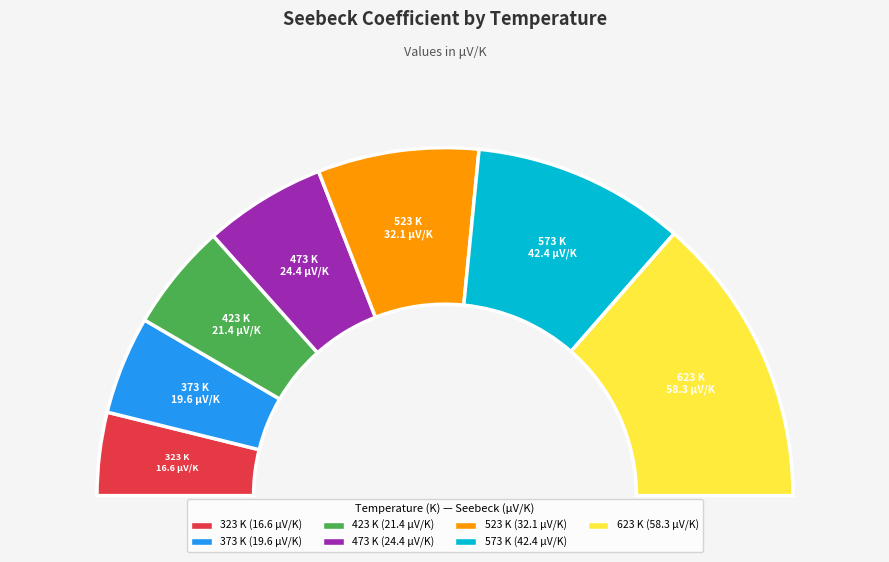

The 573 K slice represents 20% of the pie. True or false?

True